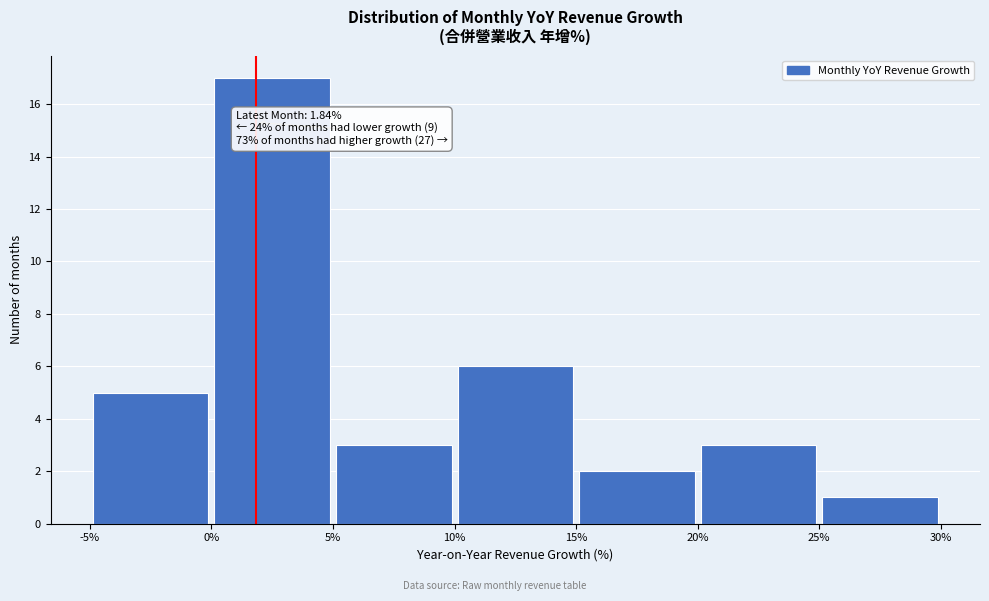

Over which range of the x-axis is the bar tallest?

0% to 5%